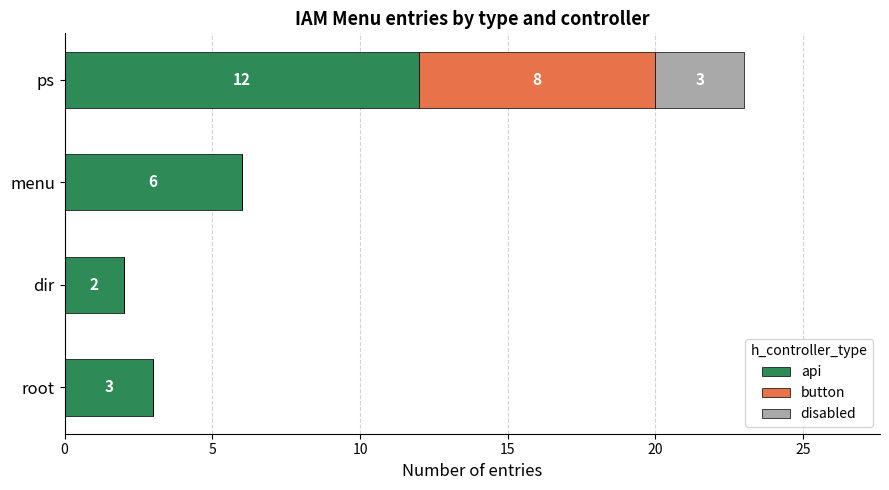

At which category is the sum across all series the highest?

ps